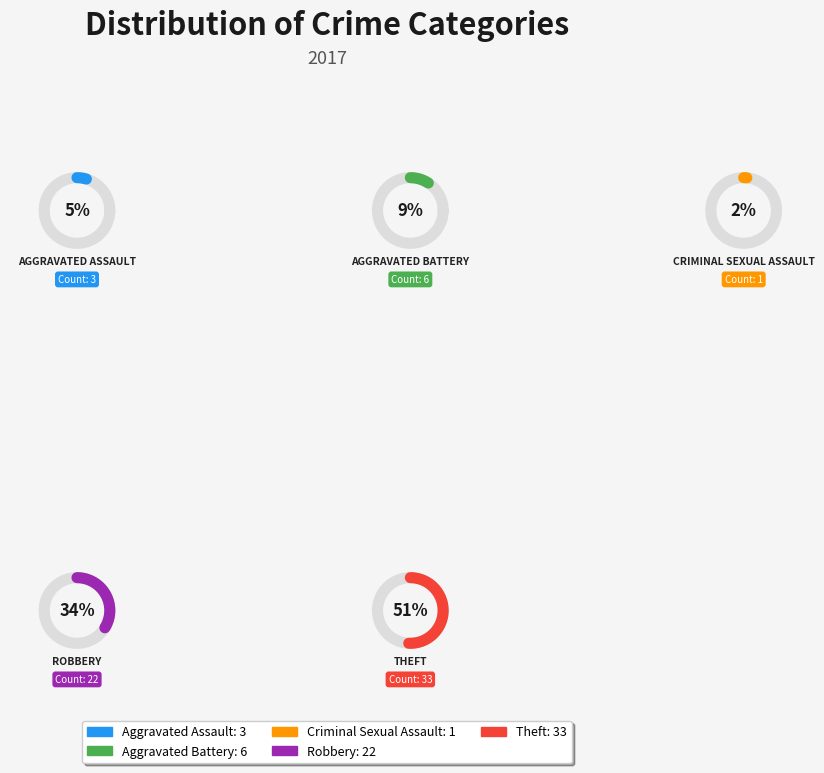

The Criminal Sexual Assault slice represents 2% of the pie. True or false?

True